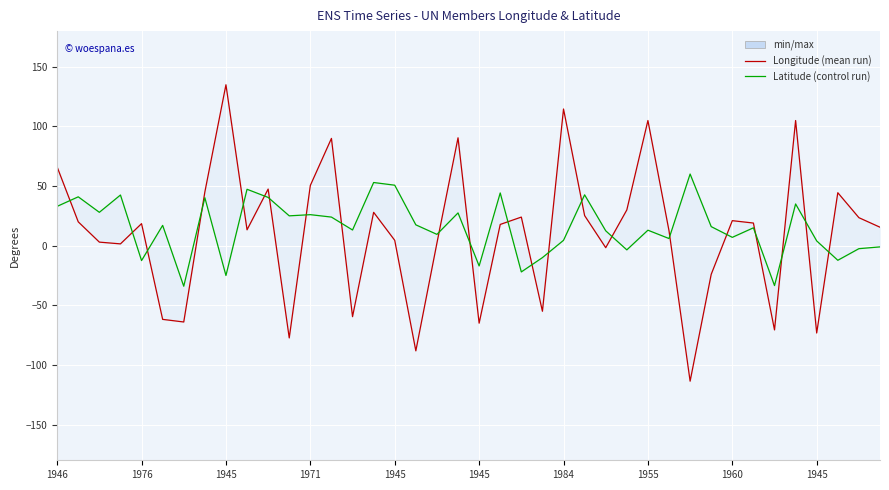

Reading left to right, transcribe all the data shown in this chart.

Longitude: 66.0	20.0	3.0	1.5	18.5	-61.8	-64.0	45.0	135.0	13.3	47.5	-77.4	50.5	90.0	-59.5	28.0	4.5	-88.2	2.2	90.5	-65.0	17.8	24.0	-55.0	114.7	25.2	-1.7	30.0	105.0	12.5	-113.6	-24.0	21.0	19.0	-70.6	105.0	-73.2	44.4	23.5	15.5
Latitude: 33.0	41.0	28.0	42.5	-12.5	17.1	-34.0	40.2	-25.0	47.3	40.5	25.0	26.0	24.0	13.2	53.0	50.8	17.5	9.5	27.5	-17.0	44.2	-22.0	-10.0	4.5	42.7	12.5	-3.5	13.0	6.0	60.1	16.0	7.0	15.0	-33.5	35.0	4.0	-12.2	-2.5	-1.0